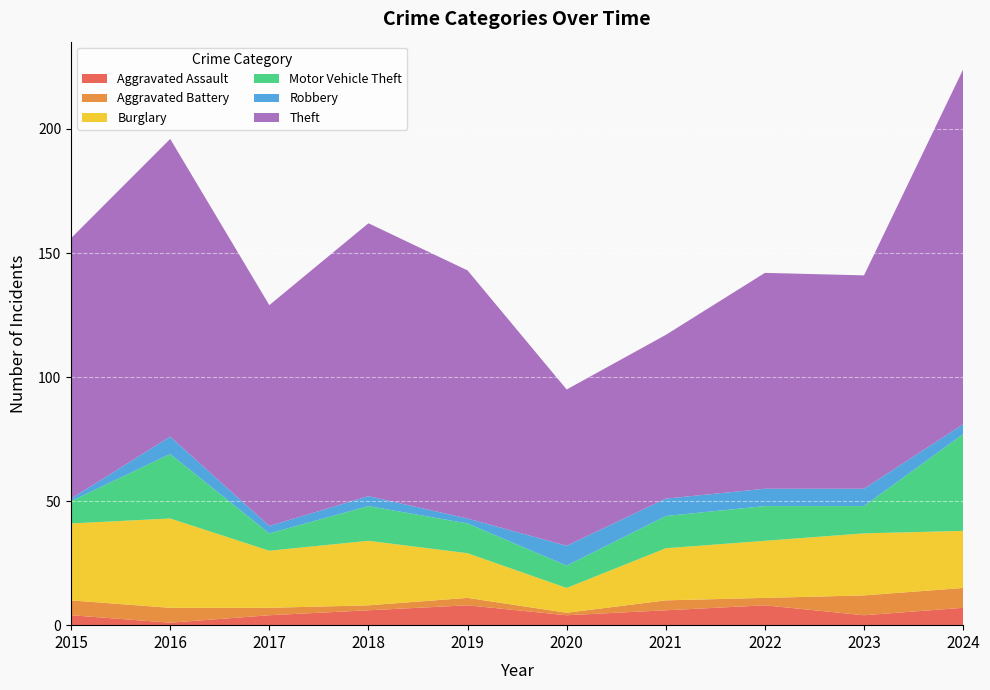

Reading right to left, transcribe all the data shown in this chart.

Aggravated Assault: 2024=7	2023=4	2022=8	2021=6	2020=4	2019=8	2018=6	2017=4	2016=1	2015=4
Aggravated Battery: 2024=8	2023=8	2022=3	2021=4	2020=1	2019=3	2018=2	2017=3	2016=6	2015=6
Burglary: 2024=23	2023=25	2022=23	2021=21	2020=10	2019=18	2018=26	2017=23	2016=36	2015=31
Motor Vehicle Theft: 2024=39	2023=11	2022=14	2021=13	2020=9	2019=12	2018=14	2017=7	2016=26	2015=9
Robbery: 2024=4	2023=7	2022=7	2021=7	2020=8	2019=2	2018=4	2017=3	2016=7	2015=1
Theft: 2024=143	2023=86	2022=87	2021=66	2020=63	2019=100	2018=110	2017=89	2016=120	2015=105